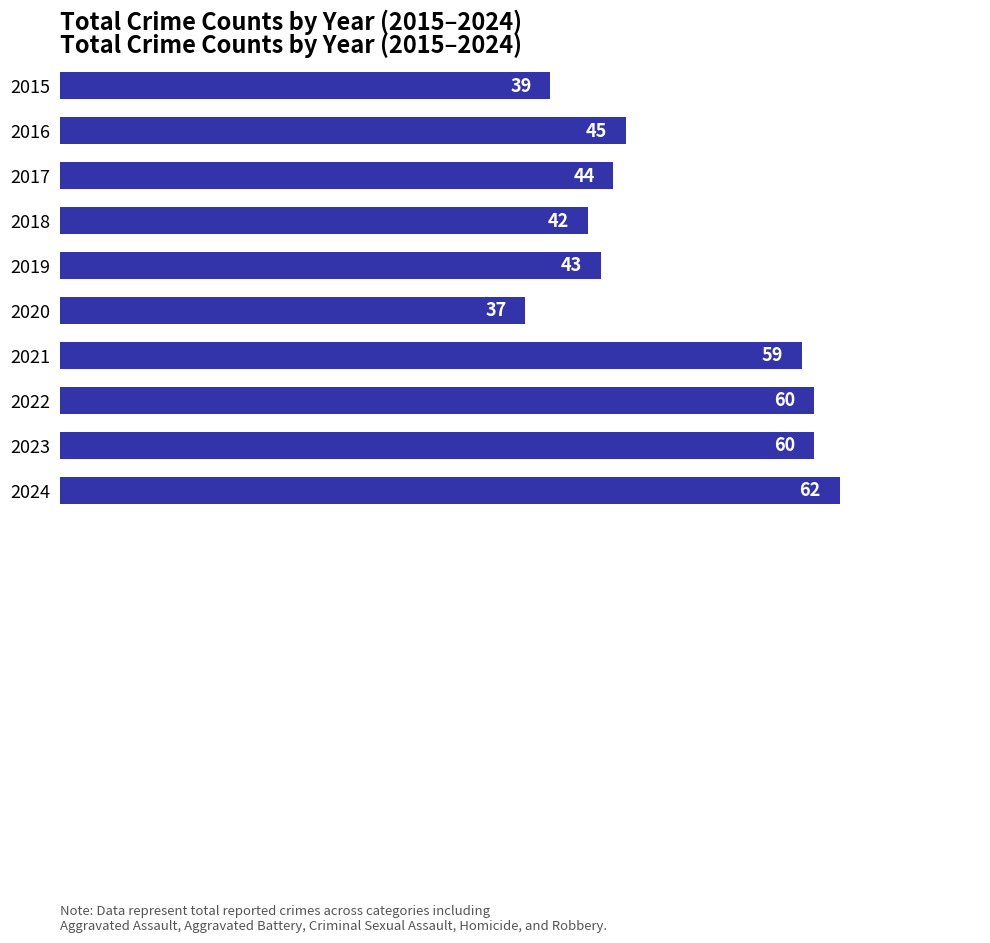

What is the difference between the maximum and minimum values?

25